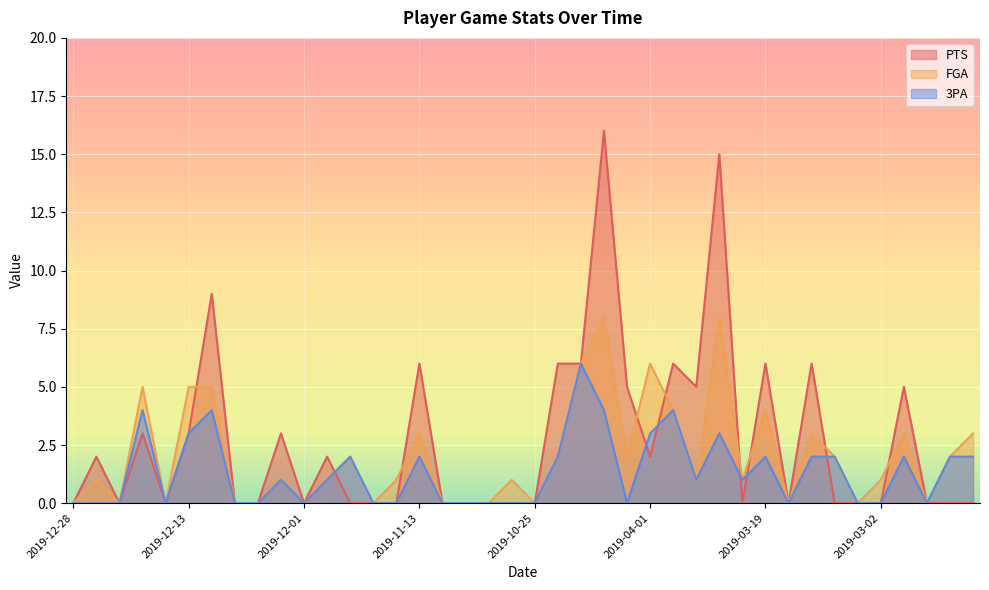

At how many categories does at least one series exceed 4?

15